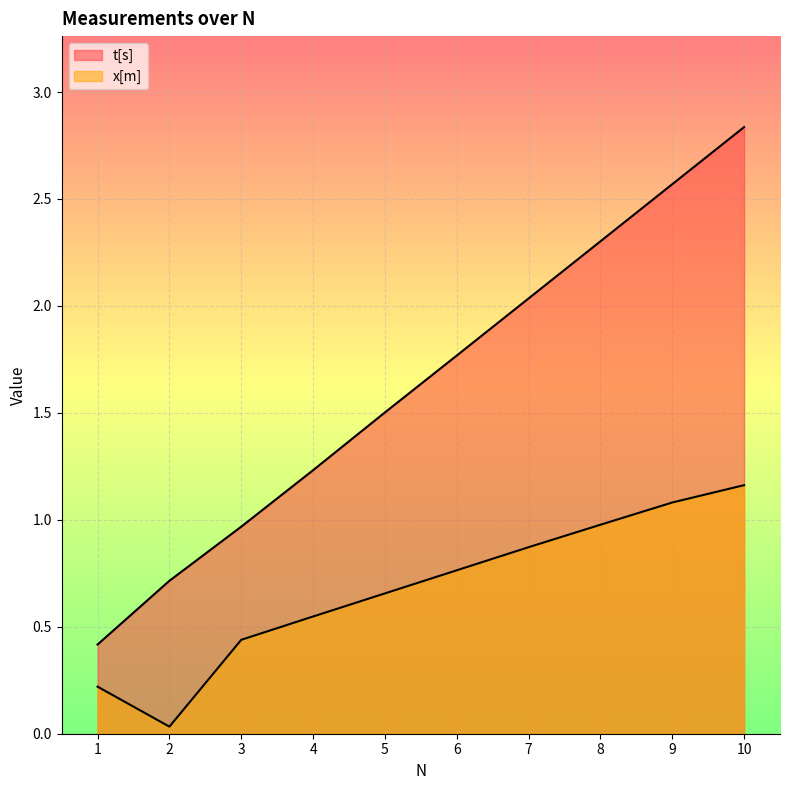

What is the spread (max minus min) of values at 1?

0.2